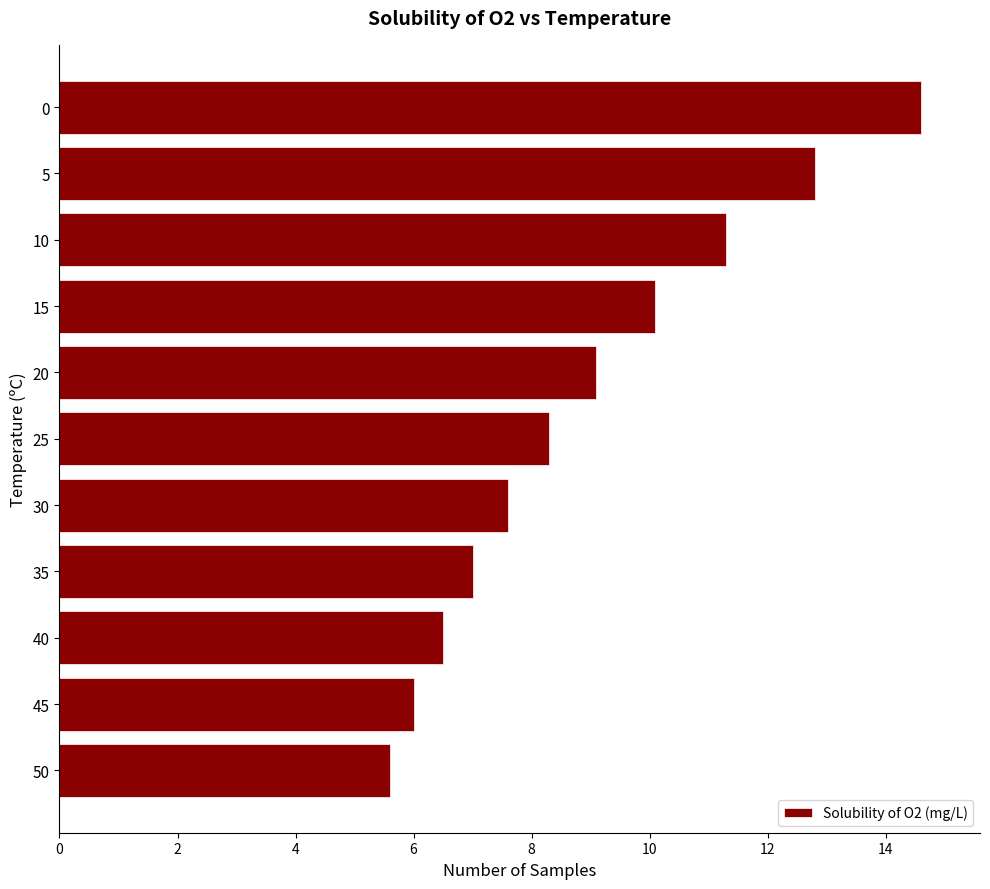

Reading bottom to top, transcribe all the data shown in this chart.

50=5.6	45=6.0	40=6.5	35=7.0	30=7.6	25=8.3	20=9.1	15=10.1	10=11.3	5=12.8	0=14.6